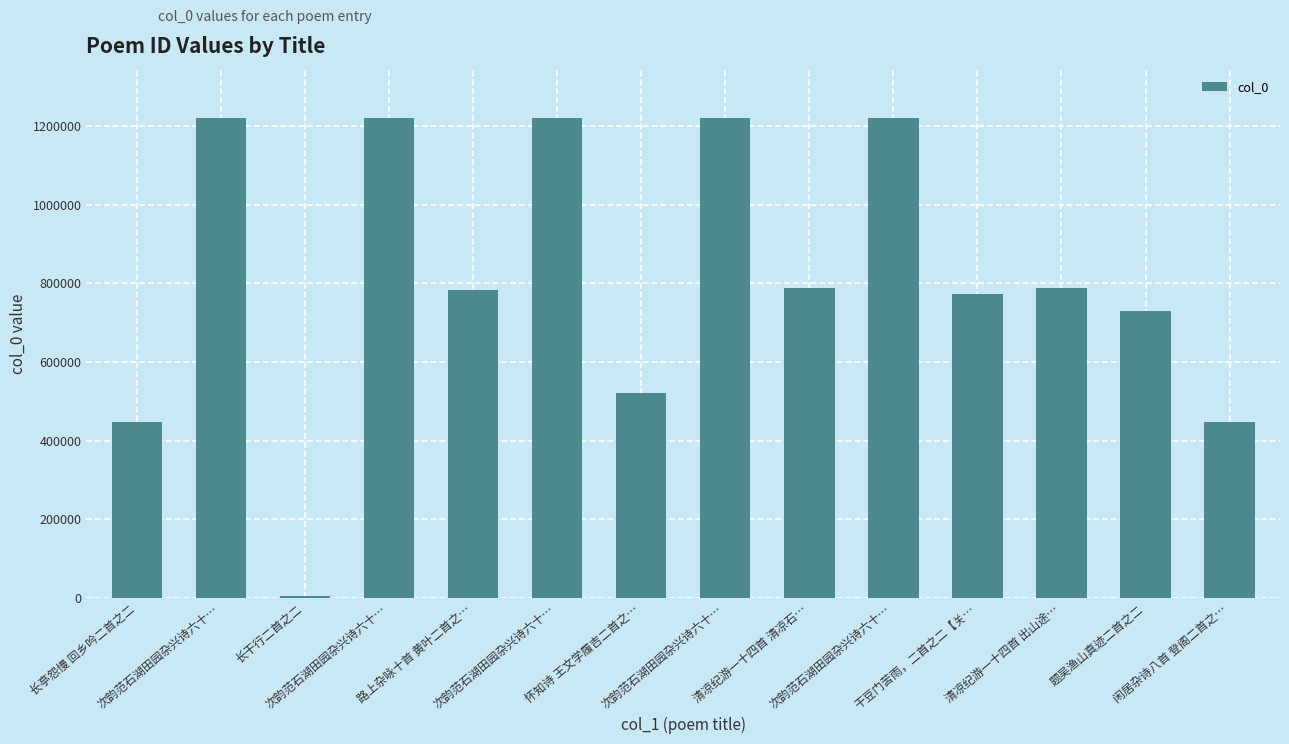

Is it true that the value at 闲居杂诗八首 登阁二首之… is 447910?

True